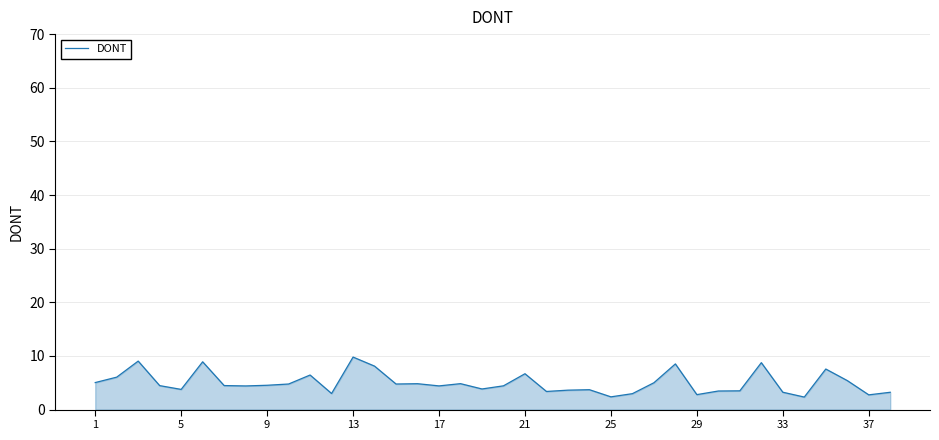

True or false: the data has more than 2 interior local peaks.

True